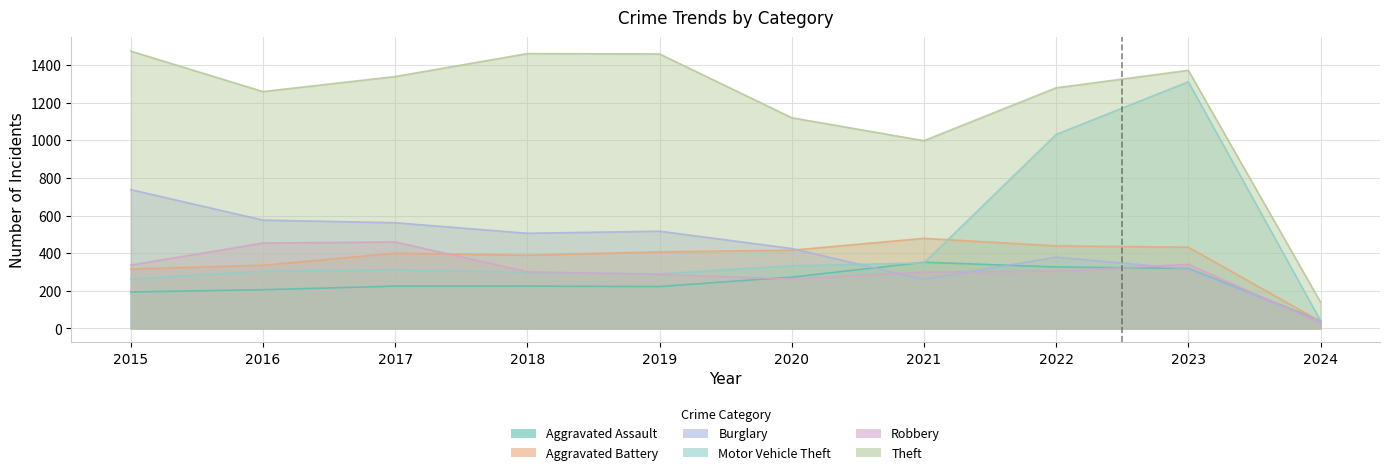

At which label does Aggravated Assault first exceed 225?

2020